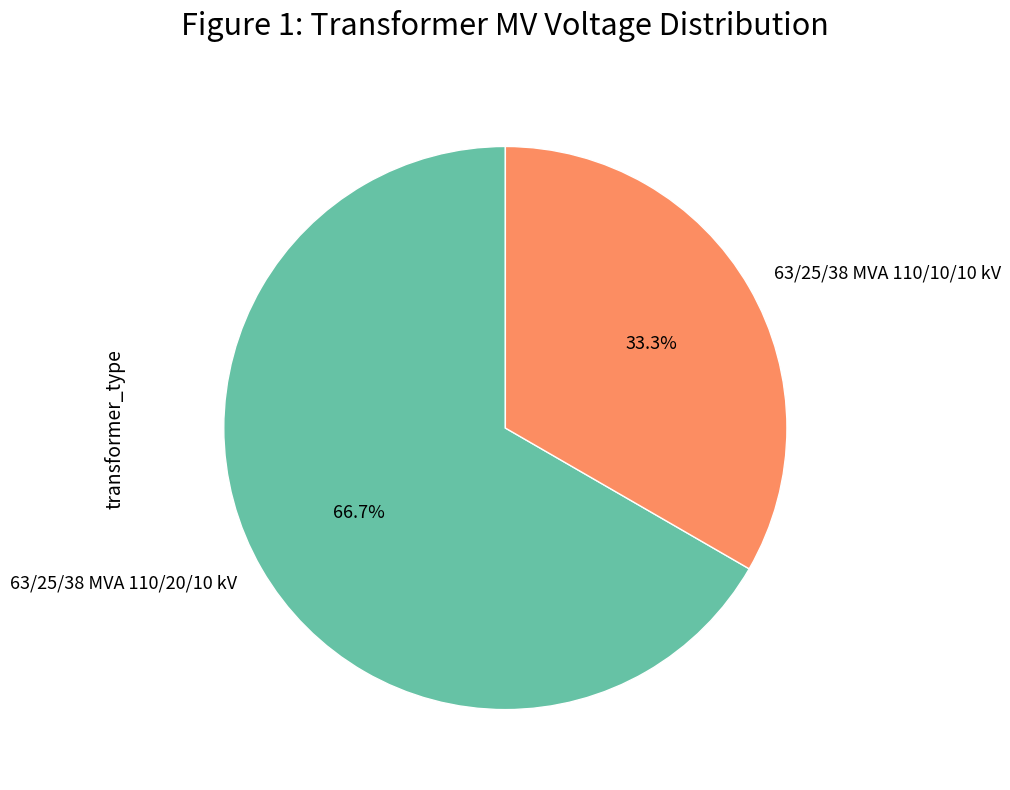

Is it true that 63/25/38 MVA 110/10/10 kV is 23% of the pie?

False